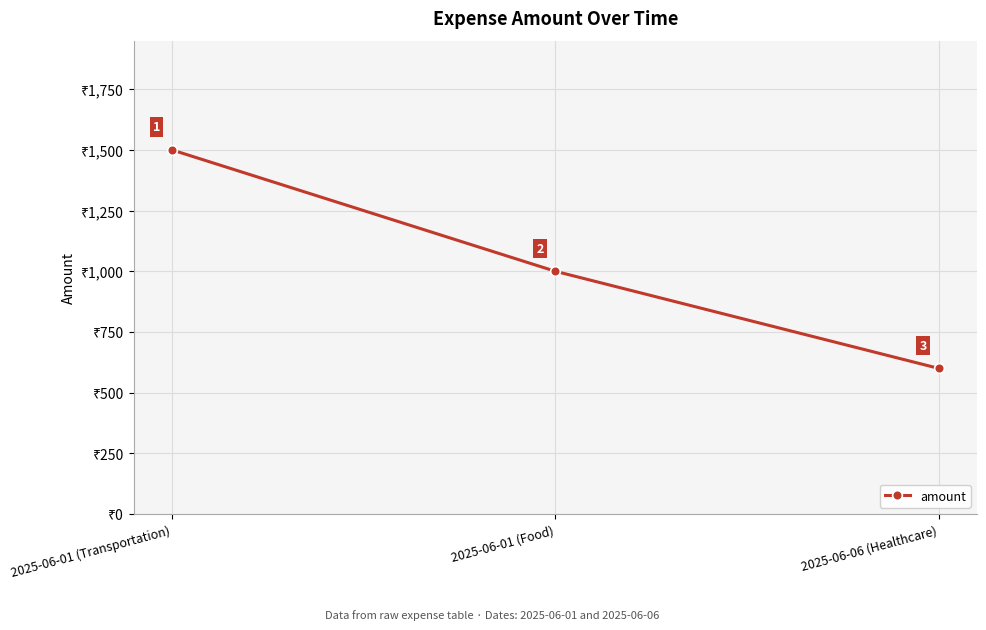

What is the maximum value shown in the chart?

1500